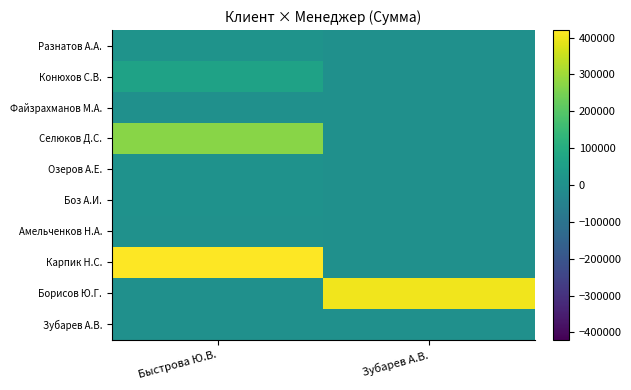

Reading right to left, extract all data points from this chart.

Разнатов А.А.: Зубарев А.В.=0.0	Быстрова Ю.В.=12277.6
Конюхов С.В.: Зубарев А.В.=0.0	Быстрова Ю.В.=65137.0
Файзрахманов М.А.: Зубарев А.В.=0.0	Быстрова Ю.В.=1000.0
Селюков Д.С.: Зубарев А.В.=0.0	Быстрова Ю.В.=270702.0
Озеров А.Е.: Зубарев А.В.=0.0	Быстрова Ю.В.=9405.0
Боз А.И.: Зубарев А.В.=0.0	Быстрова Ю.В.=9405.0
Амельченков Н.А.: Зубарев А.В.=0.0	Быстрова Ю.В.=6020.0
Карпик Н.С.: Зубарев А.В.=0.0	Быстрова Ю.В.=420136.0
Борисов Ю.Г.: Зубарев А.В.=402963.6	Быстрова Ю.В.=0.0
Зубарев А.В.: Зубарев А.В.=0.0	Быстрова Ю.В.=0.0